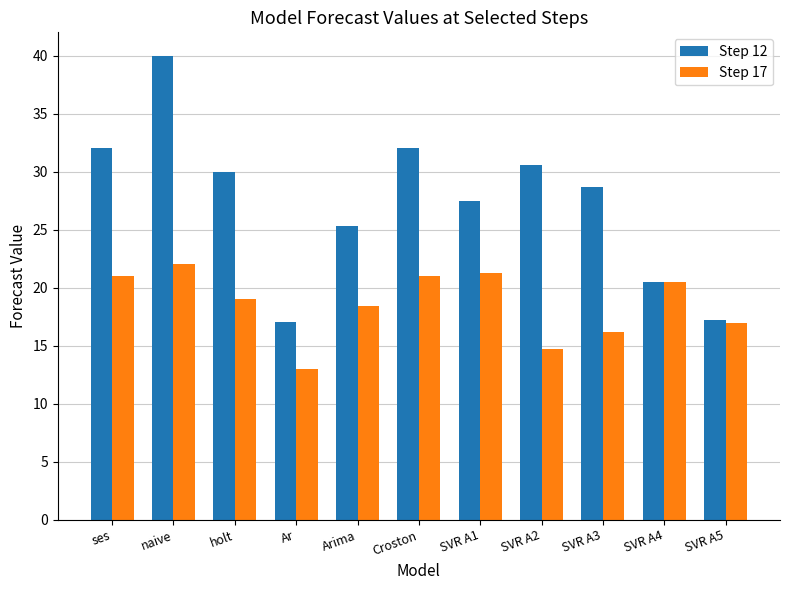

Which series changed the most between Arima and Croston?

Step 12